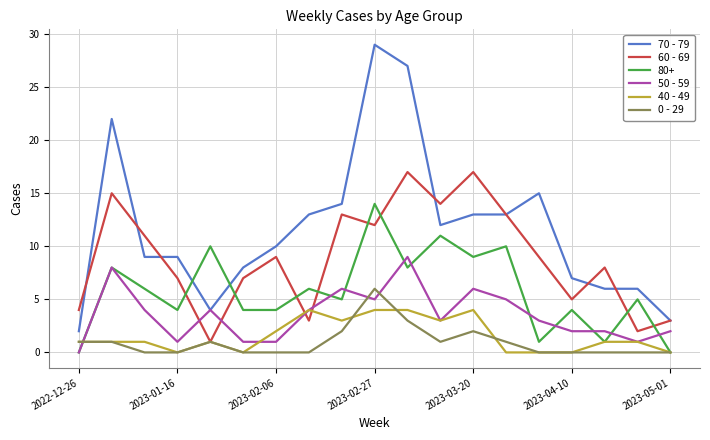

List the series in order of their peak value, highest first.

70 - 79, 60 - 69, 80+, 50 - 59, 0 - 29, 40 - 49